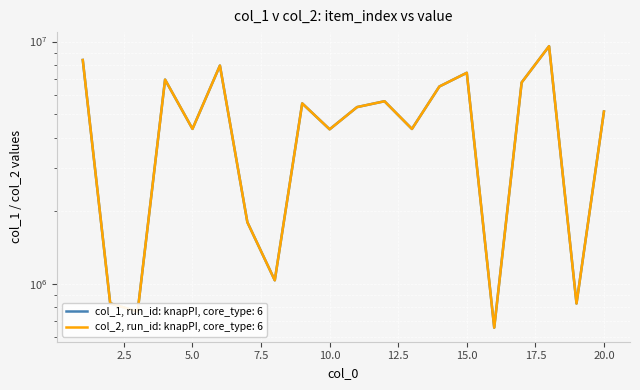

The col_1 series shows 5363295 at 11. True or false?

True